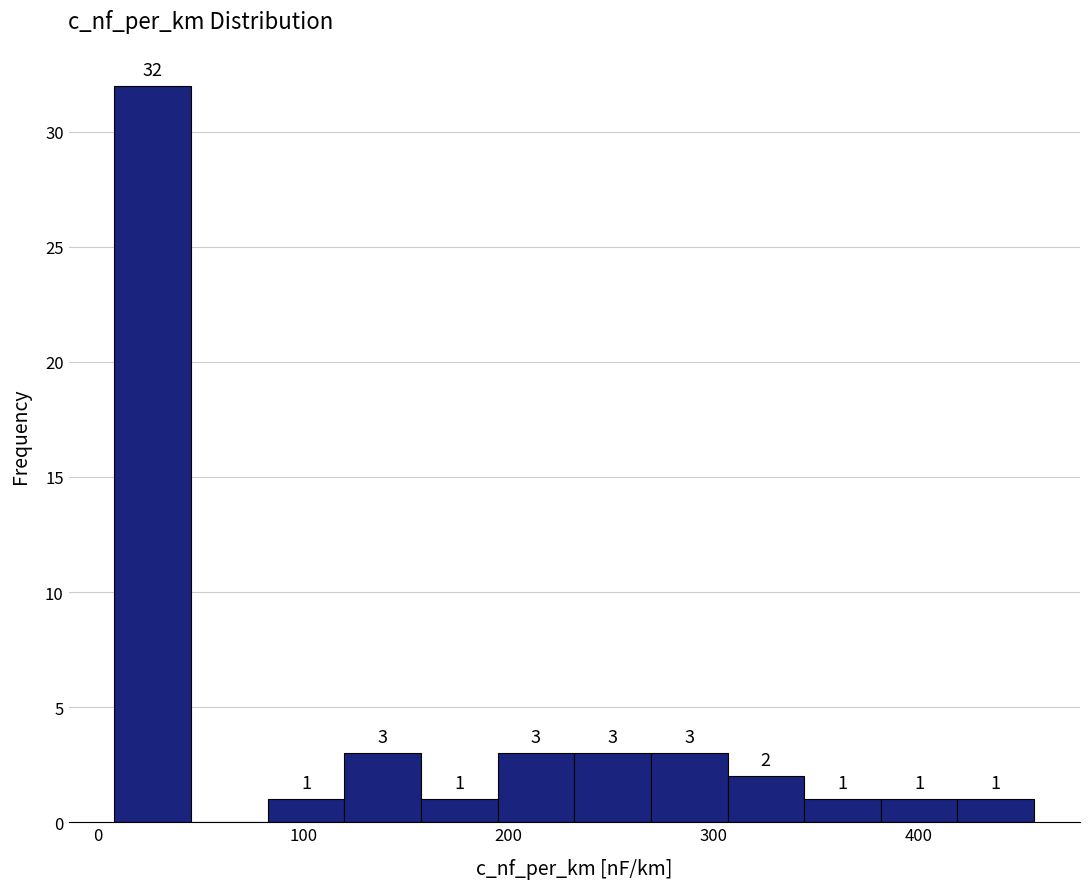

Read against the x-axis, roughly where is the centre of the tallest bar?

30